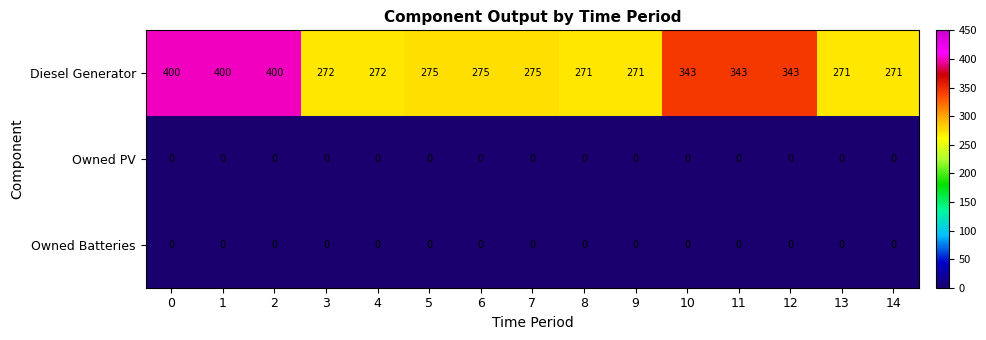

At how many categories does at least one series exceed 378?

3